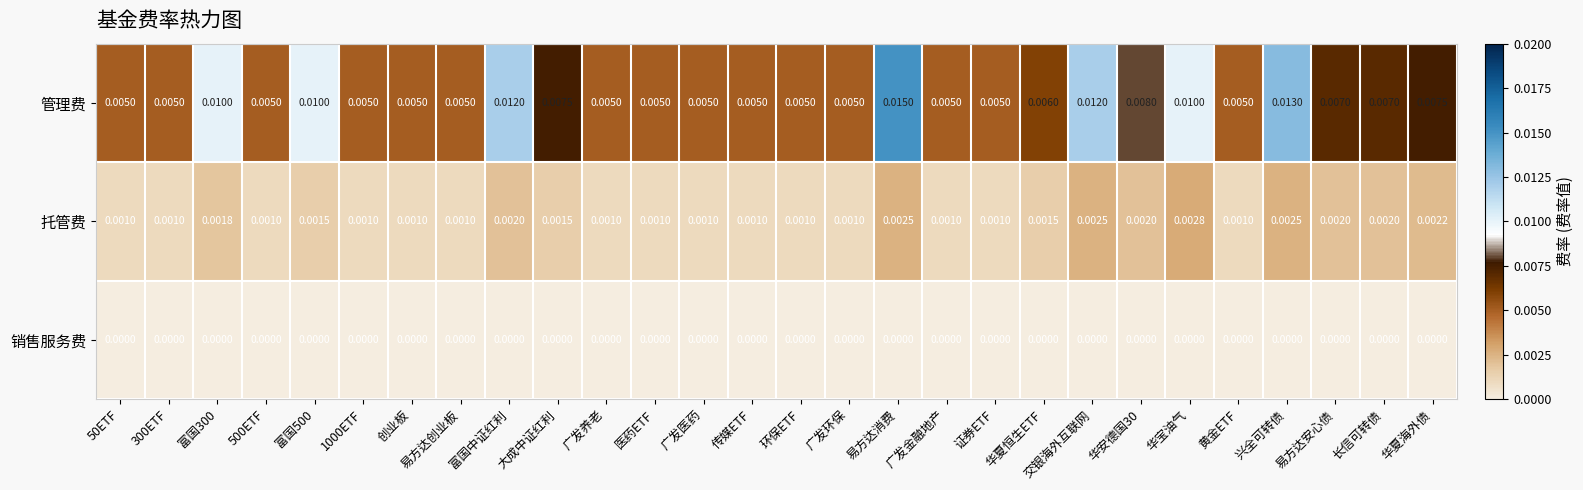

List the series in order of their peak value, lowest first.

销售服务费, 托管费, 管理费